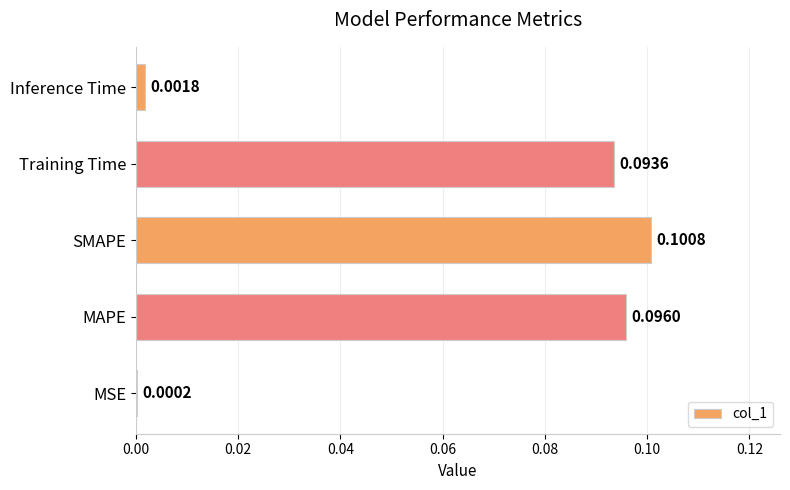

Between MSE and MAPE, which is larger?

MAPE